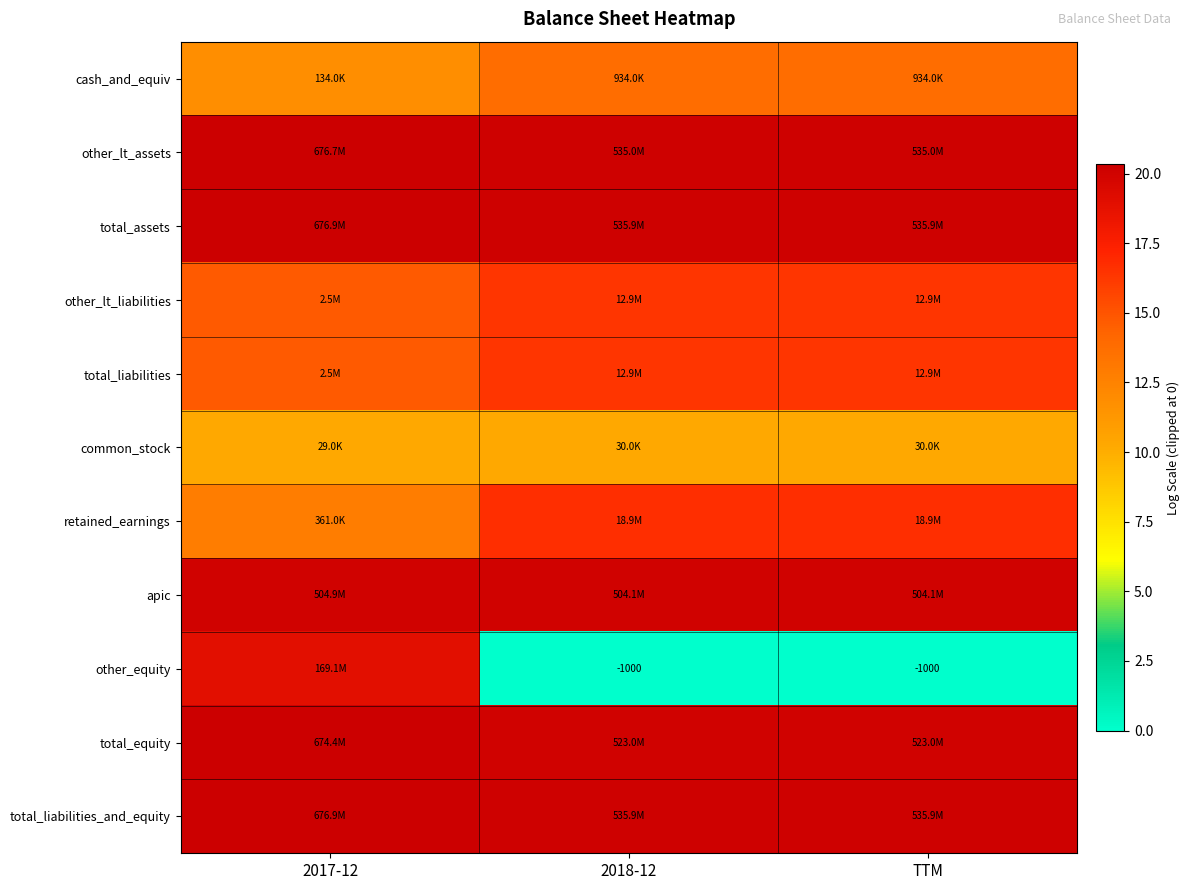

The value of other_lt_liabilities at 2018-12 is 6.0. True or false?

False